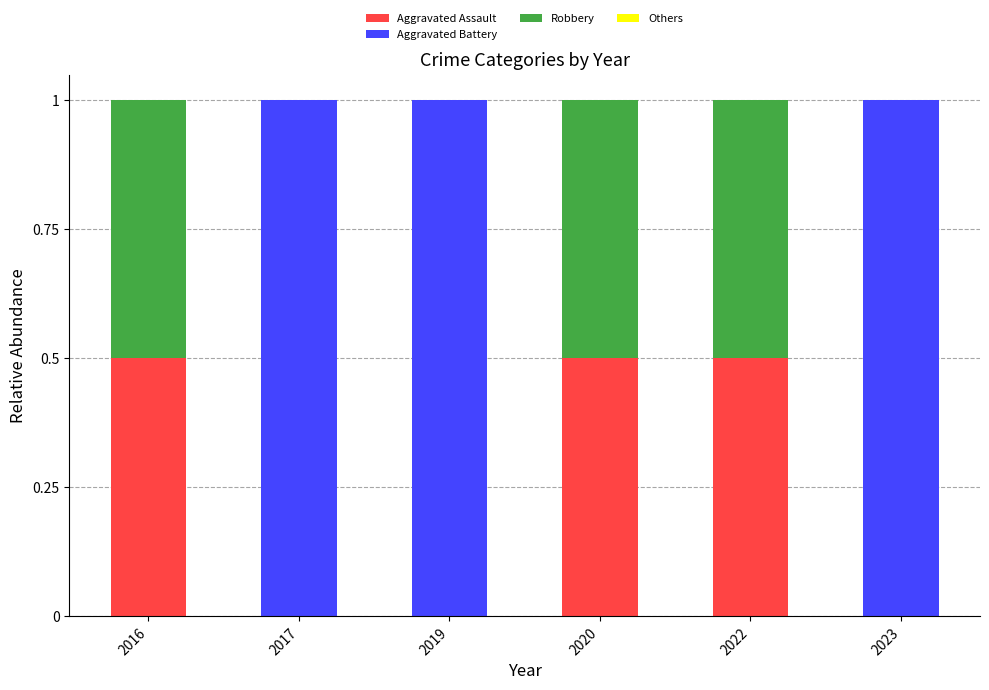

What is the sum of the Aggravated Assault values at 2020 and 2017?

0.5